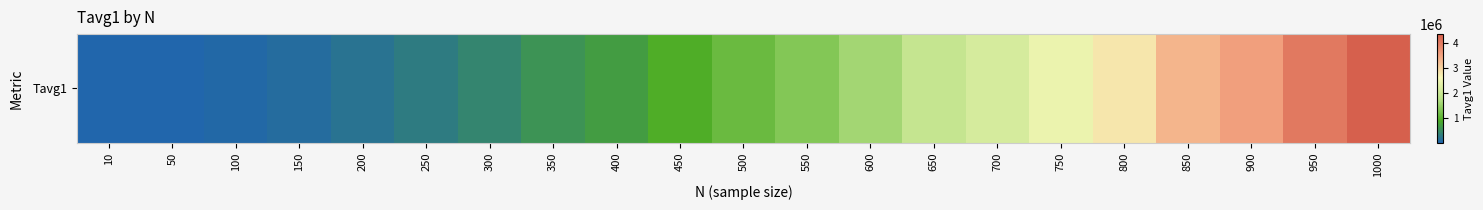

At which label is the value closest to 2182946?

700